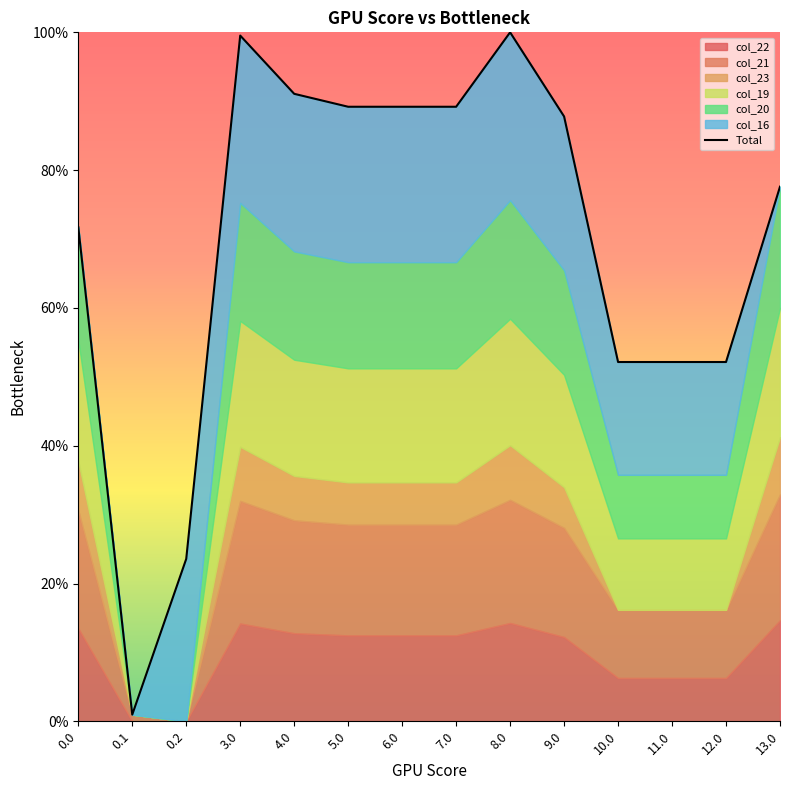

Where is the first local maximum?

3.0